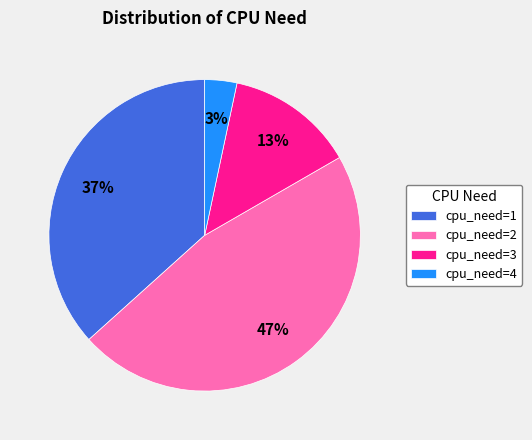

Which slice is the largest?

cpu_need=2